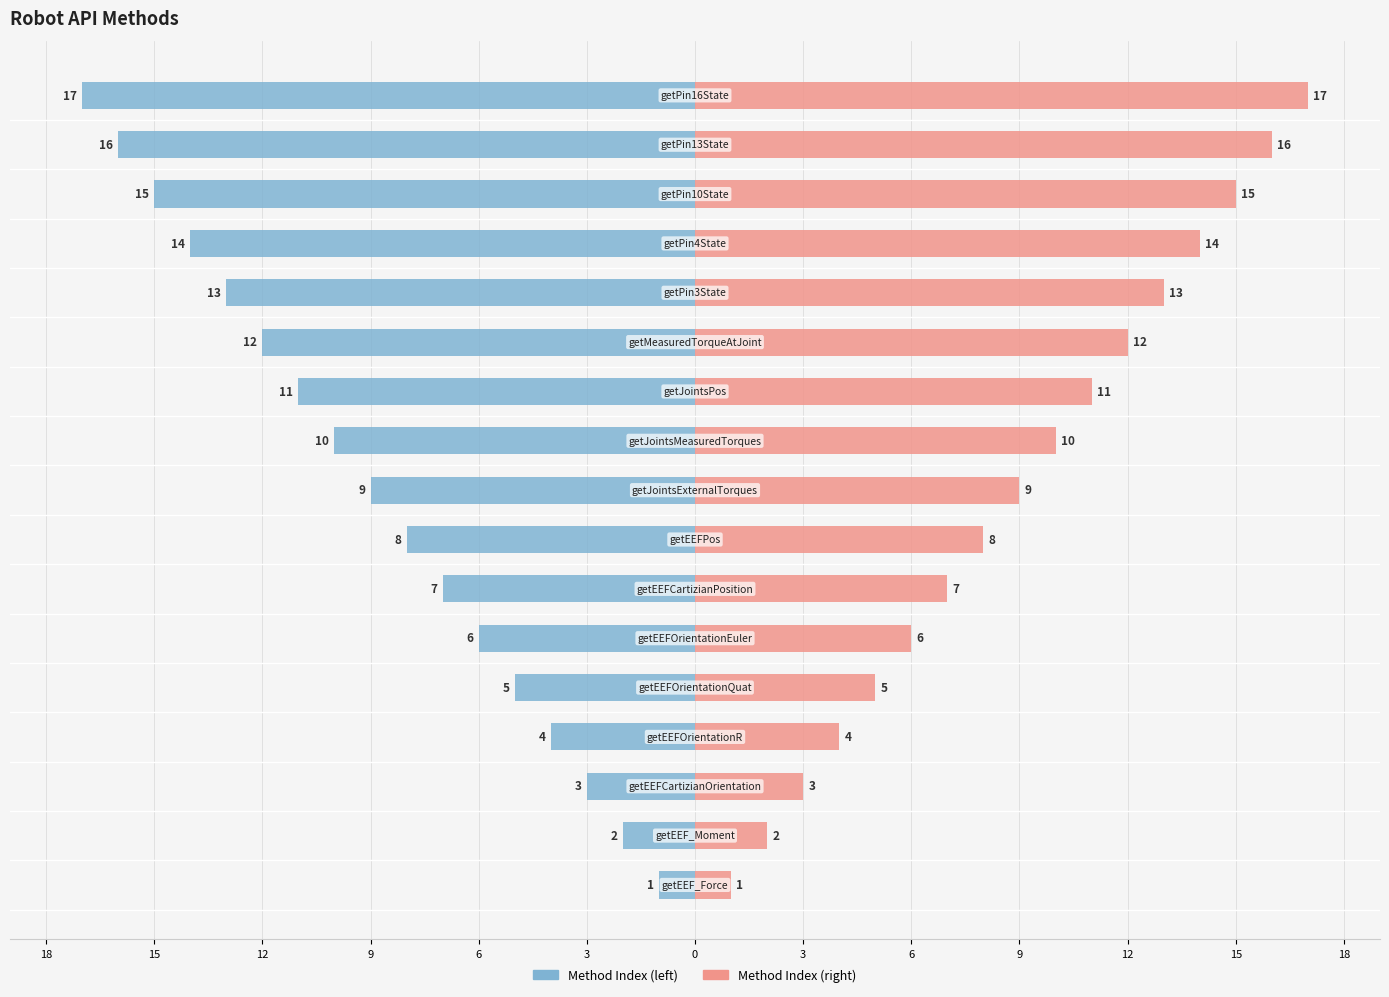

Rank the series at 15 from highest to lowest value.

col_0 (right), col_0 (left)